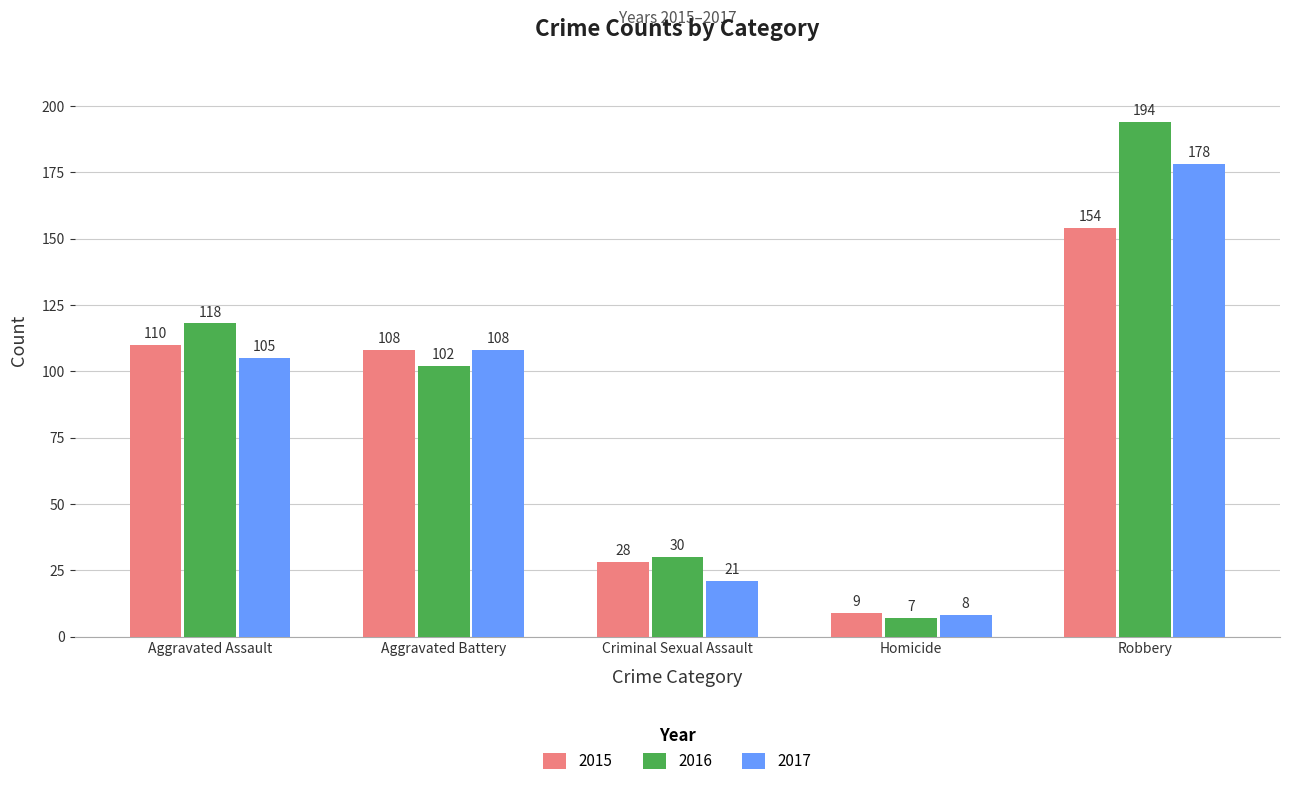

Rank the series by their maximum value, from highest to lowest.

2016, 2017, 2015